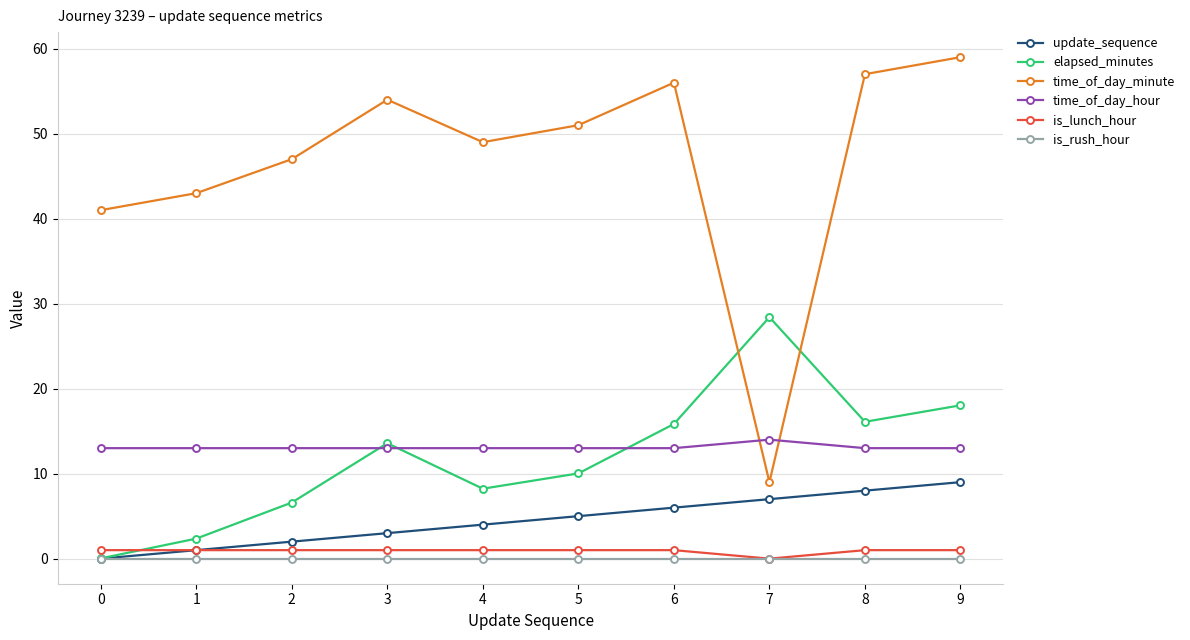

Which series has the largest range (max minus min)?

time_of_day_minute